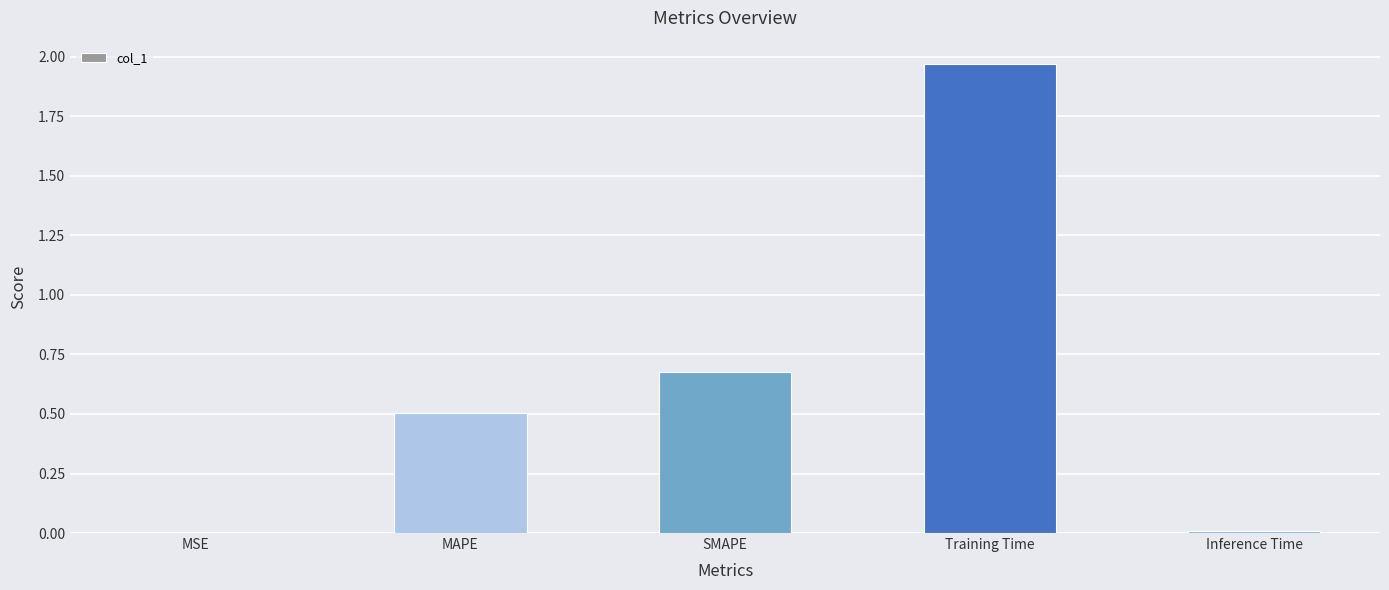

At which category does the chart reach its peak across all series?

Training Time